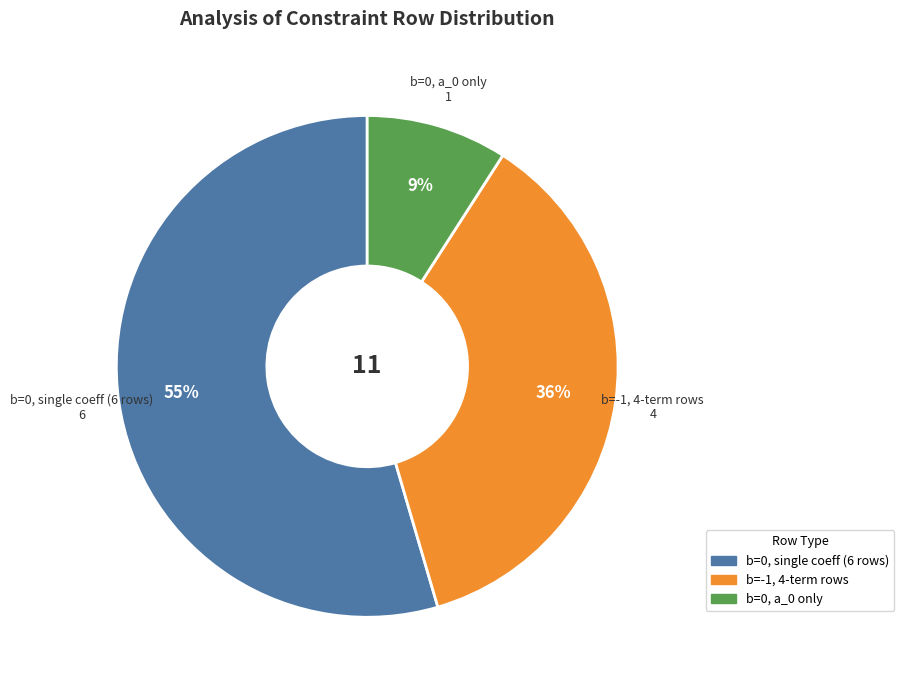

Is there any slice that represents more than half of the pie?

Yes